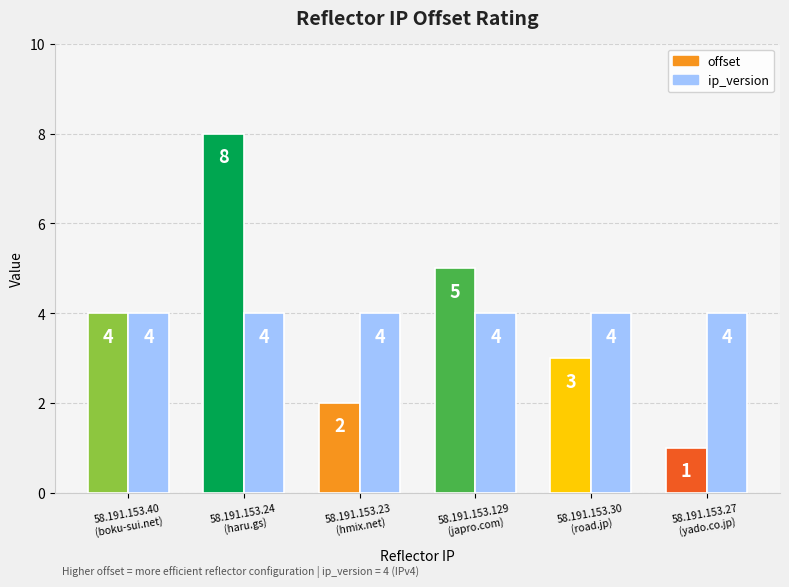

What is the smallest value displayed?

1